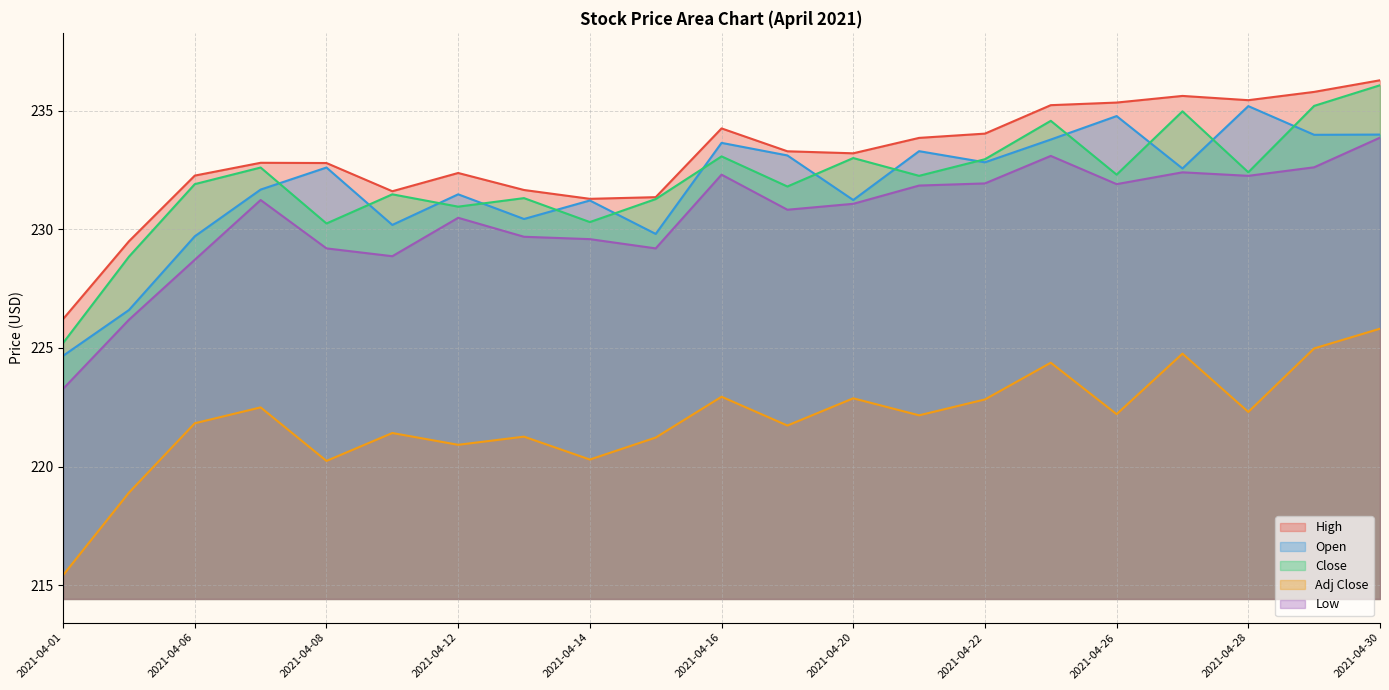

Reading right to left, transcribe all the data shown in this chart.

High: 236.3	235.8	235.4	235.6	235.3	235.2	234.0	233.9	233.2	233.3	234.3	231.4	231.3	231.7	232.4	231.6	232.8	232.8	232.3	229.5	226.2
Open: 234.0	234.0	235.2	232.6	234.8	233.8	232.8	233.3	231.2	233.1	233.7	229.8	231.2	230.4	231.5	230.2	232.6	231.7	229.7	226.6	224.7
Close: 236.1	235.2	232.4	235.0	232.3	234.6	233.0	232.3	233.0	231.8	233.1	231.3	230.3	231.3	231.0	231.5	230.2	232.6	231.9	228.8	225.2
Adj Close: 225.8	225.0	222.3	224.8	222.2	224.4	222.8	222.2	222.9	221.7	222.9	221.2	220.3	221.3	220.9	221.4	220.2	222.5	221.8	218.9	215.4
Low: 233.9	232.6	232.3	232.4	231.9	233.1	231.9	231.8	231.1	230.8	232.3	229.2	229.6	229.7	230.5	228.9	229.2	231.2	228.7	226.2	223.3